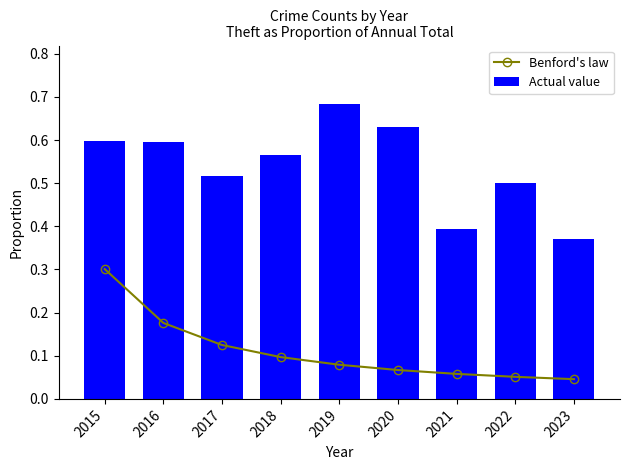

What are all the series names shown in the legend?

Benford's law, Actual value